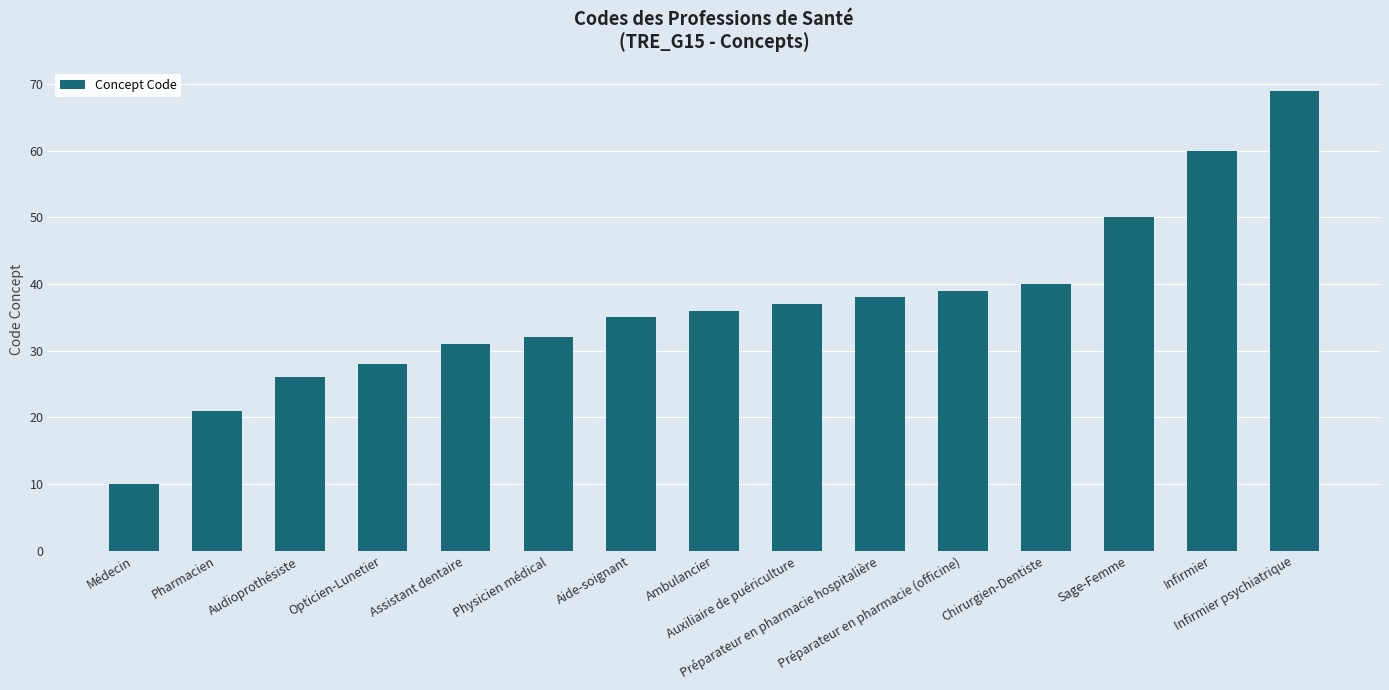

Reading right to left, transcribe all the data shown in this chart.

Infirmier psychiatrique=69	Infirmier=60	Sage-Femme=50	Chirurgien-Dentiste=40	Préparateur en pharmacie (officine)=39	Préparateur en pharmacie hospitalière=38	Auxiliaire de puériculture=37	Ambulancier=36	Aide-soignant=35	Physicien médical=32	Assistant dentaire=31	Opticien-Lunetier=28	Audioprothésiste=26	Pharmacien=21	Médecin=10